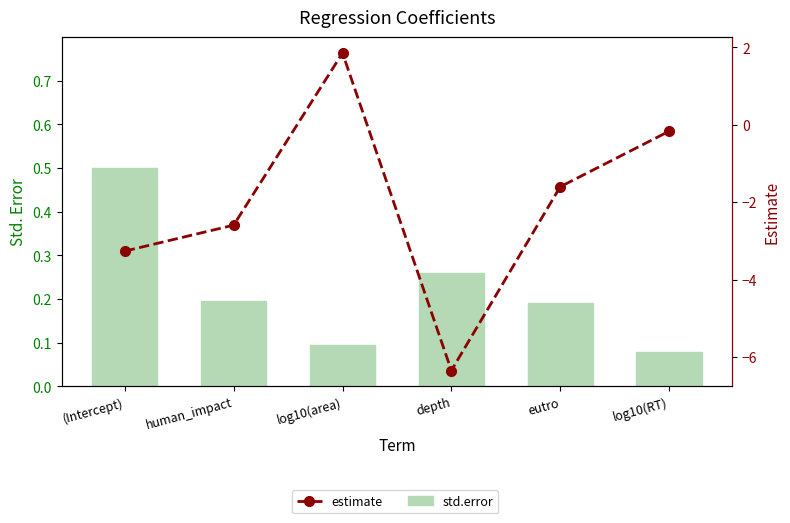

Rank the series by their maximum value, from highest to lowest.

estimate, std.error